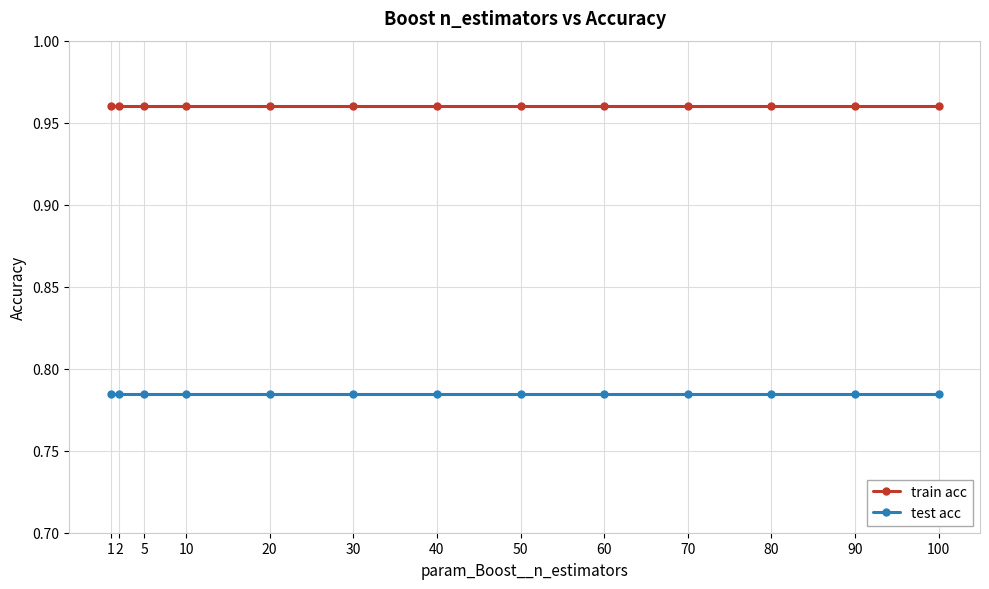

Which series has the largest total across all categories?

train acc